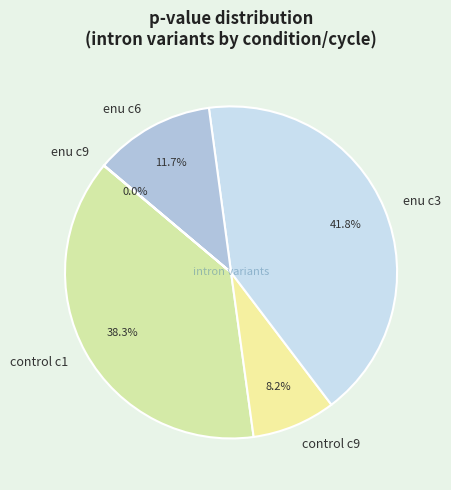

Is there a majority slice in this chart?

No